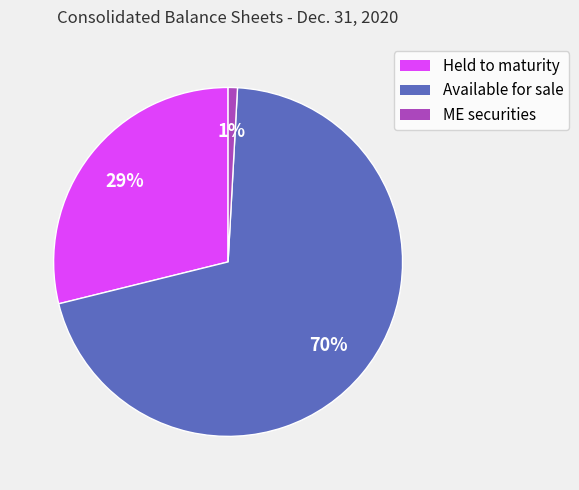

True or false: Held to maturity accounts for 24% of the total.

False